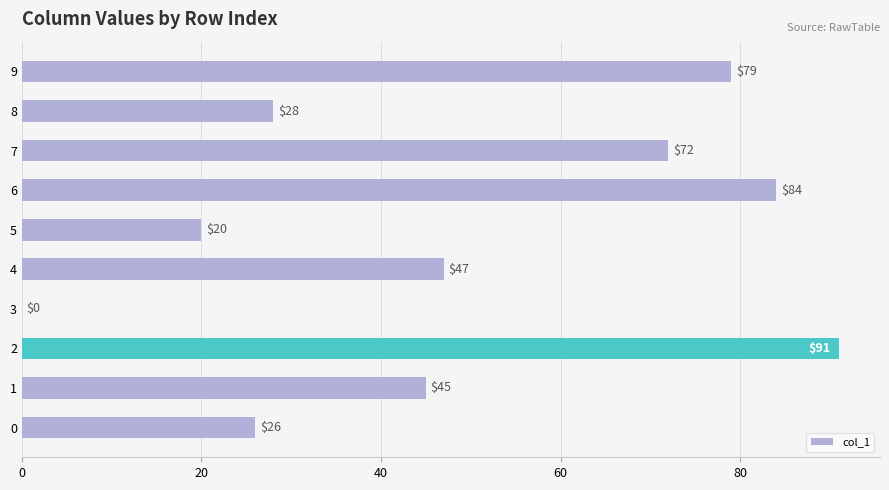

Are the bars horizontal?

Yes